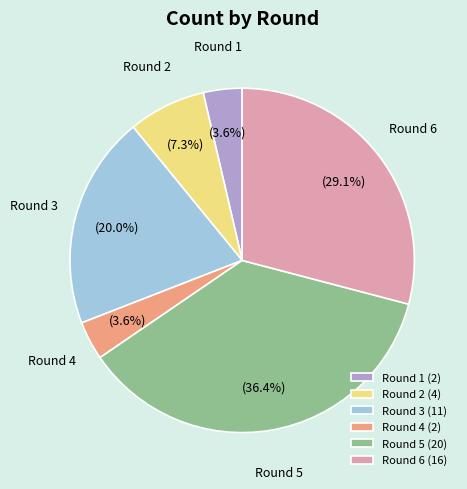

Does any single category account for the majority?

No